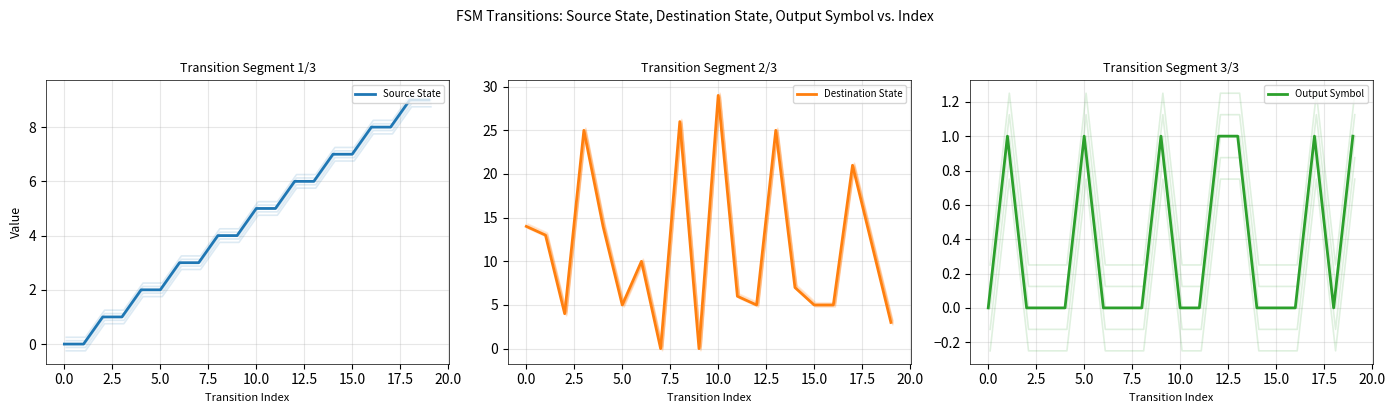

How many lines are shown in the chart?

3